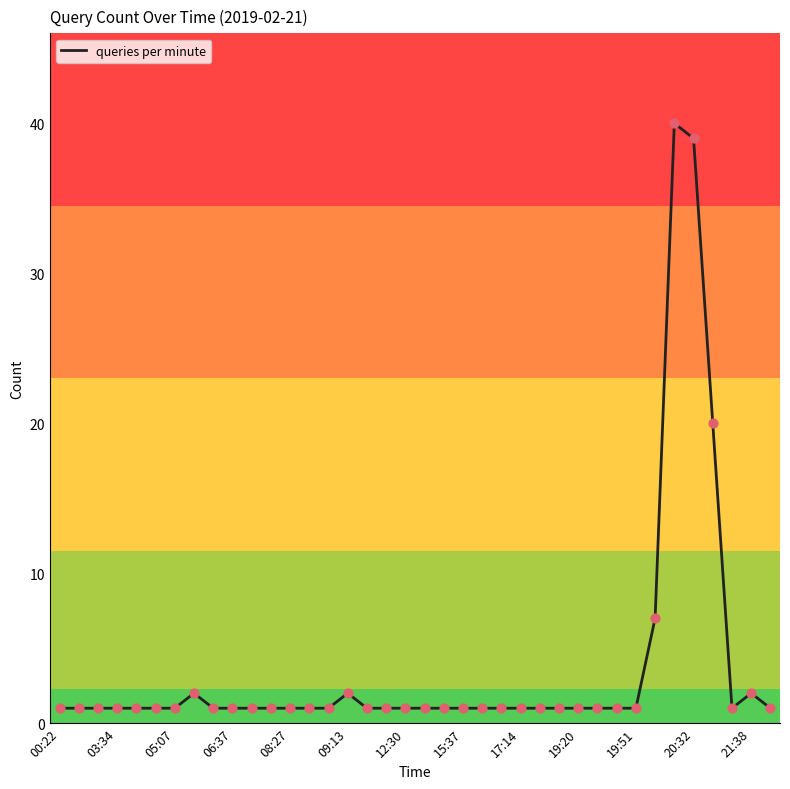

Does the chart have visible grid lines?

No